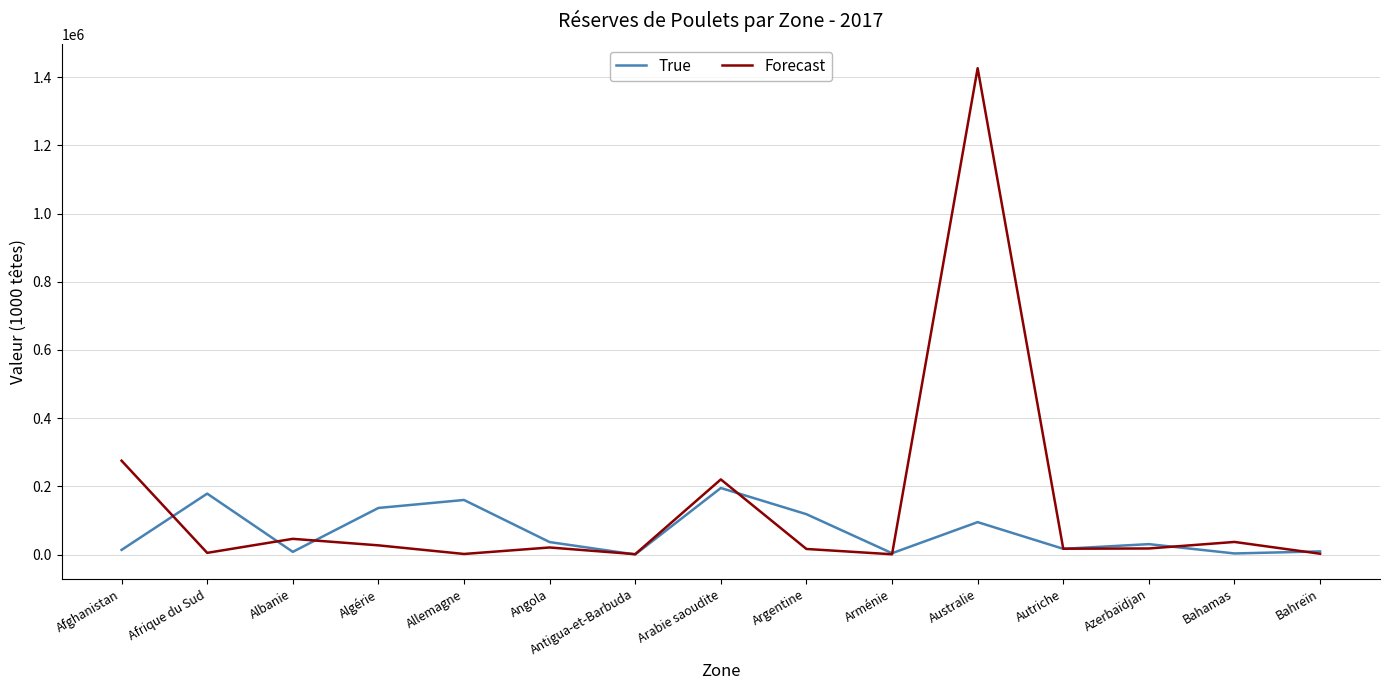

Is it true that True equals 36500 at Angola?

True